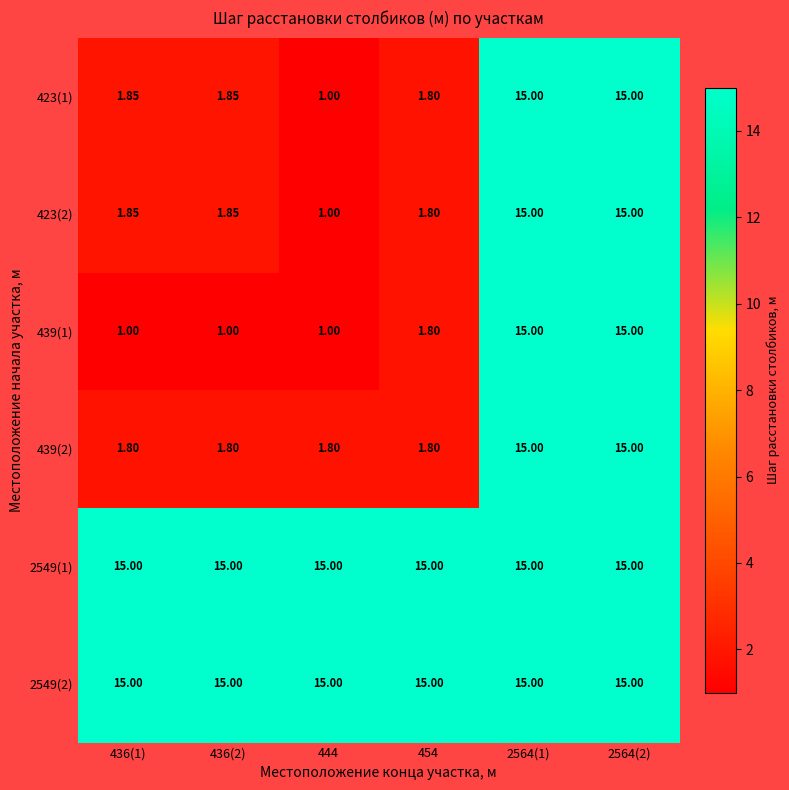

Is the value of 439(2) at 436(1) greater than the value of 423(2) at 2564(2)?

No